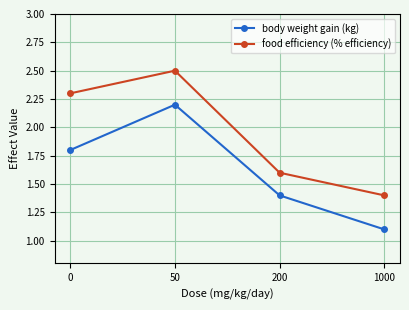

Does the chart display data point markers on the line(s)?

Yes